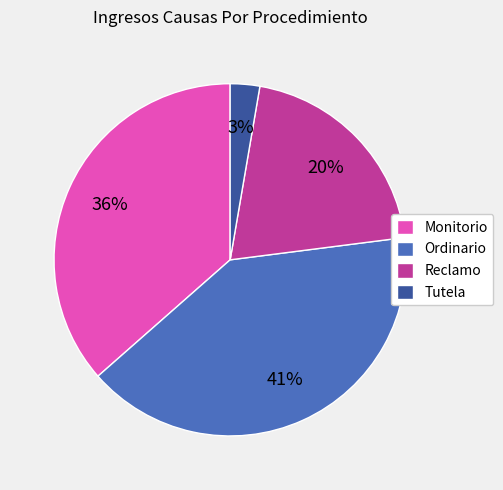

What is the largest slice in the pie chart?

Ordinario